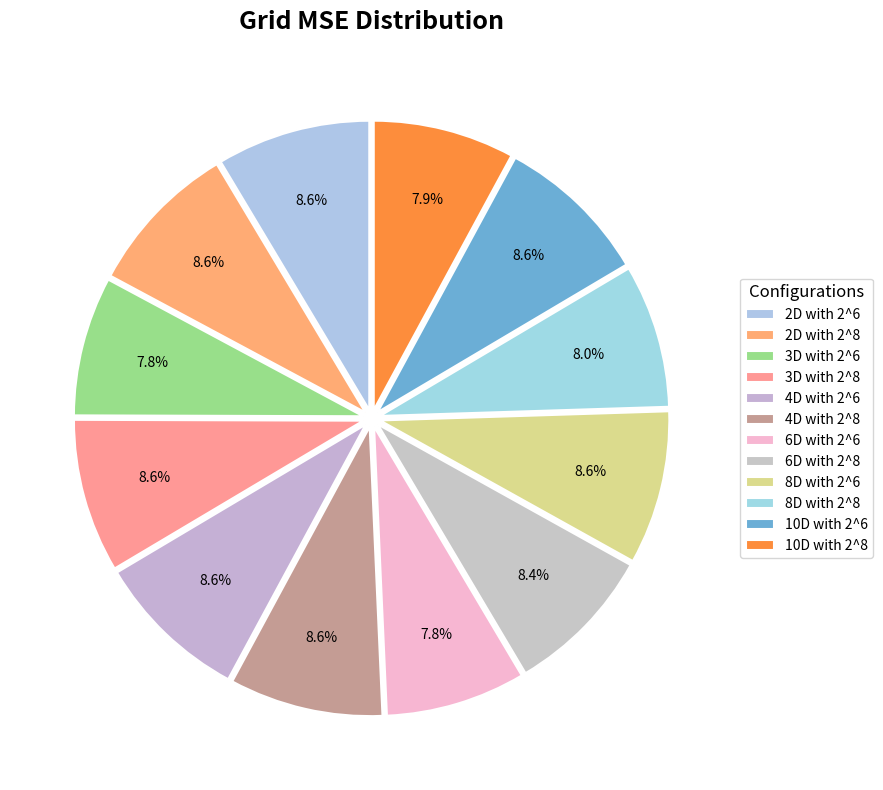

To the nearest percent, what is the average slice percentage?

8%